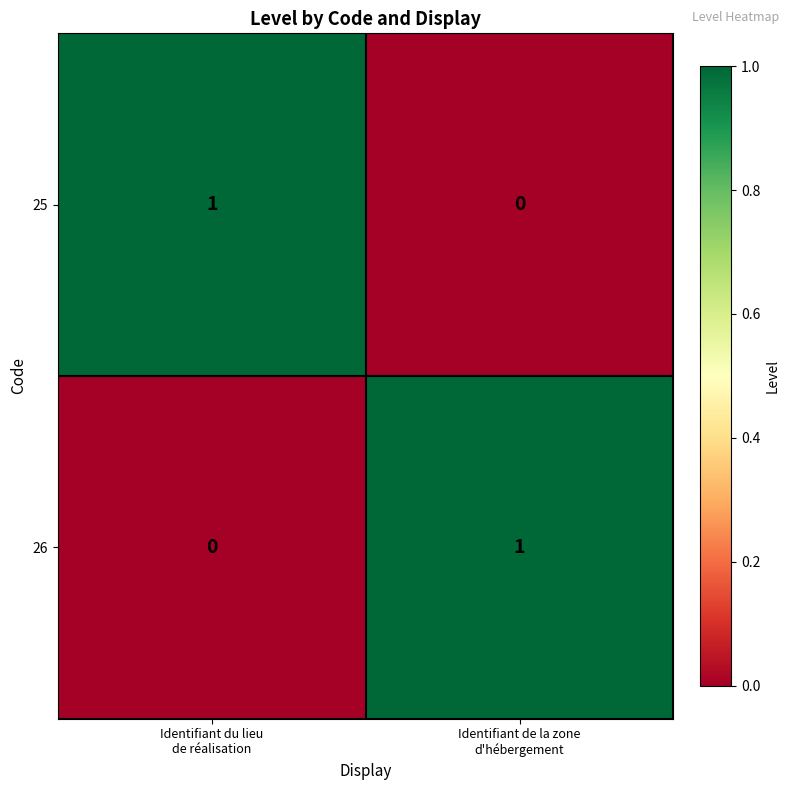

Reading right to left, what are all the values shown in this chart?

25: 0	1
26: 1	0